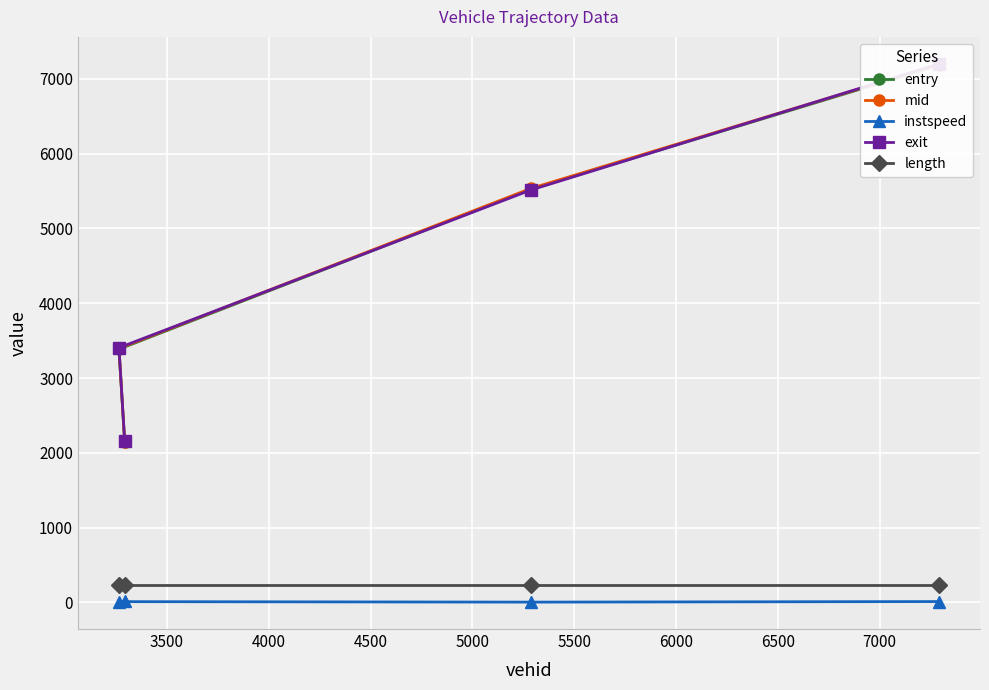

What is the maximum value for length?

232.1